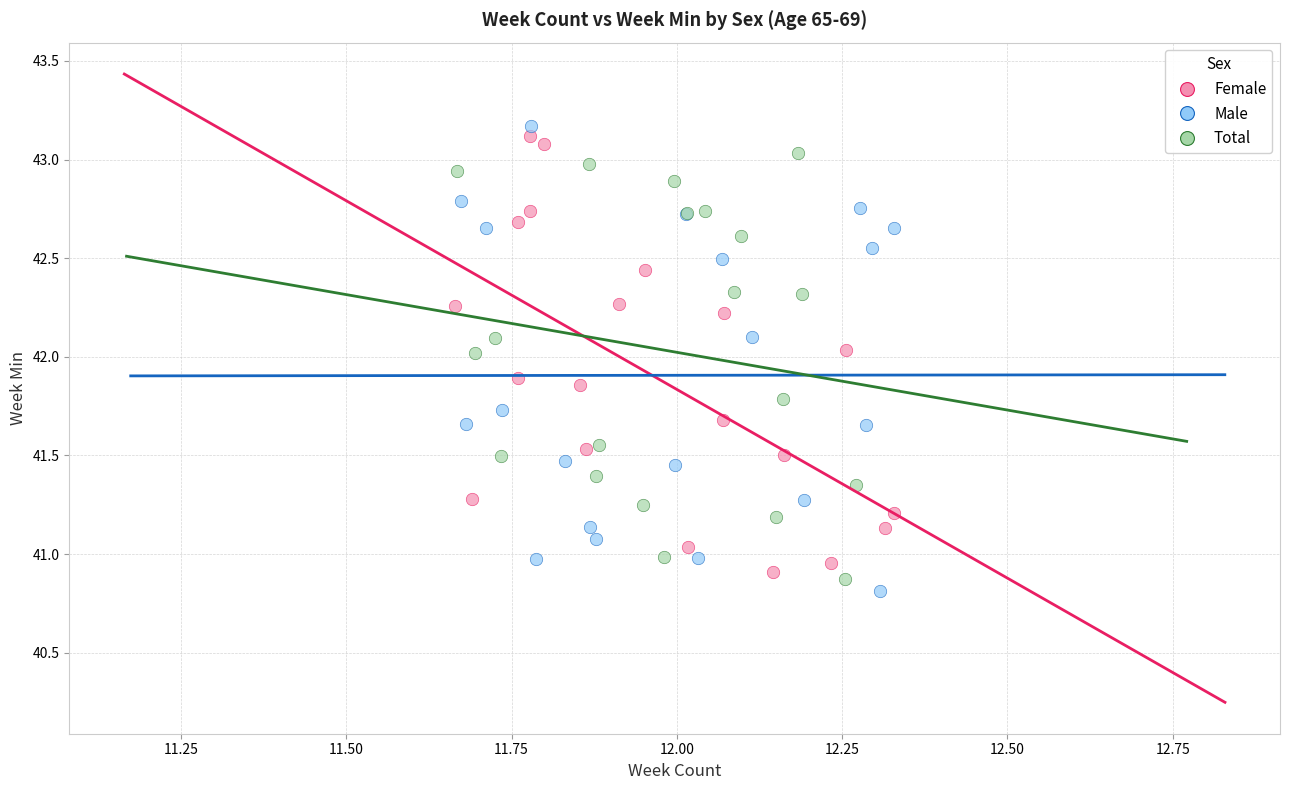

Which series has the largest Y range (max minus min)?

Male